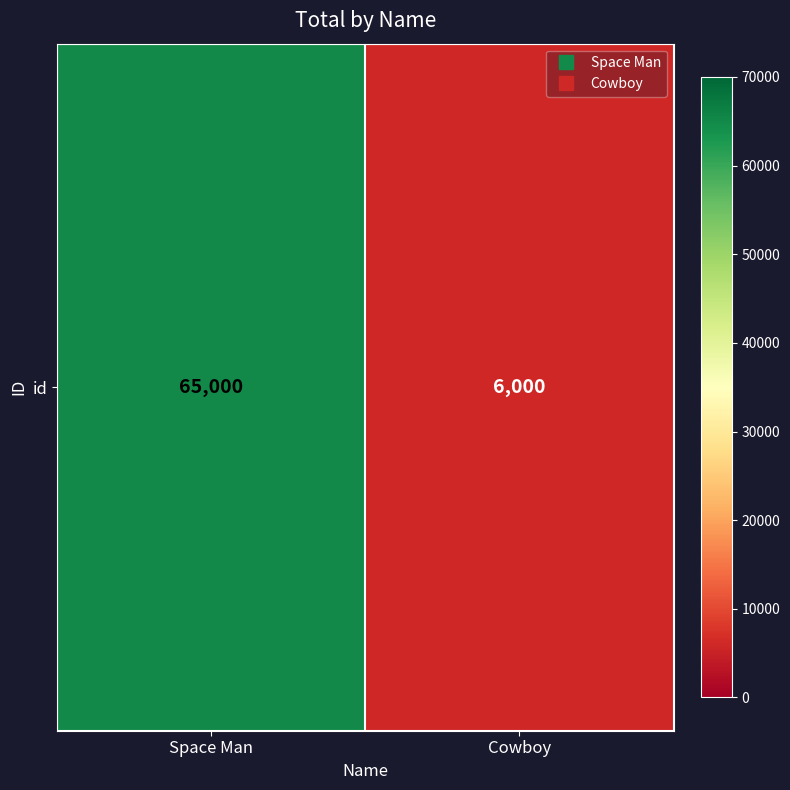

List the labels in order of value, largest first.

Space Man, Cowboy